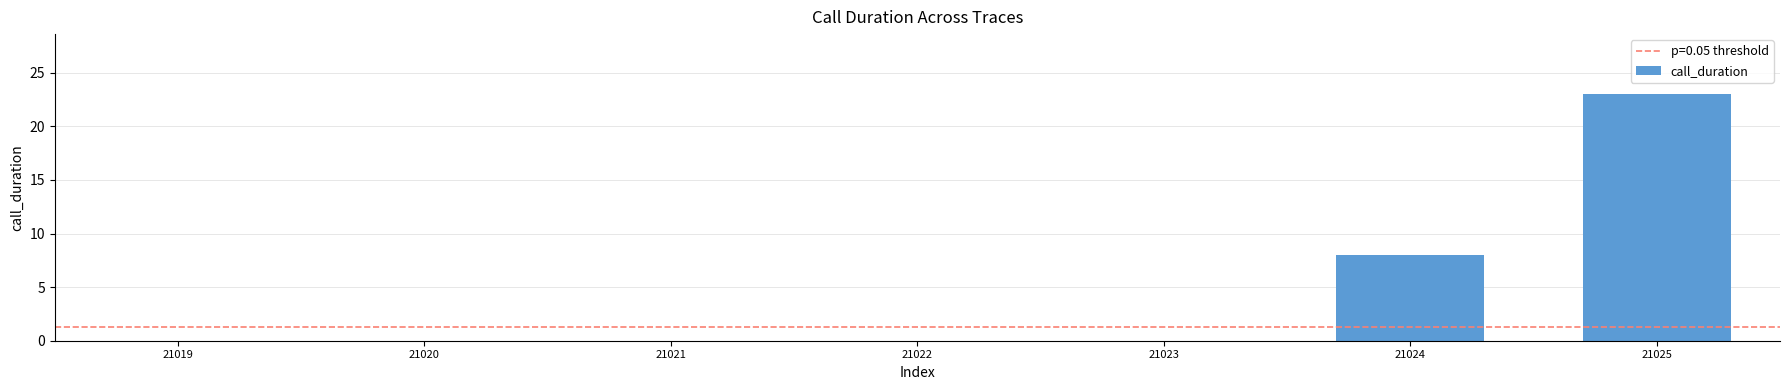

What is the maximum value shown in the chart?

23